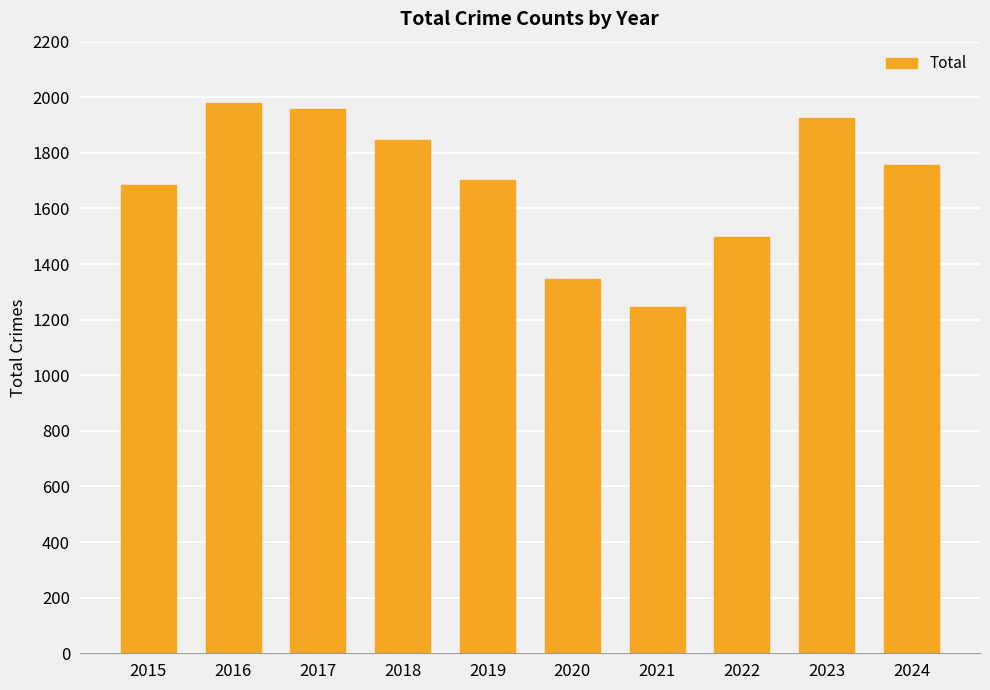

Is it true that the value at 2020 is 1346?

True